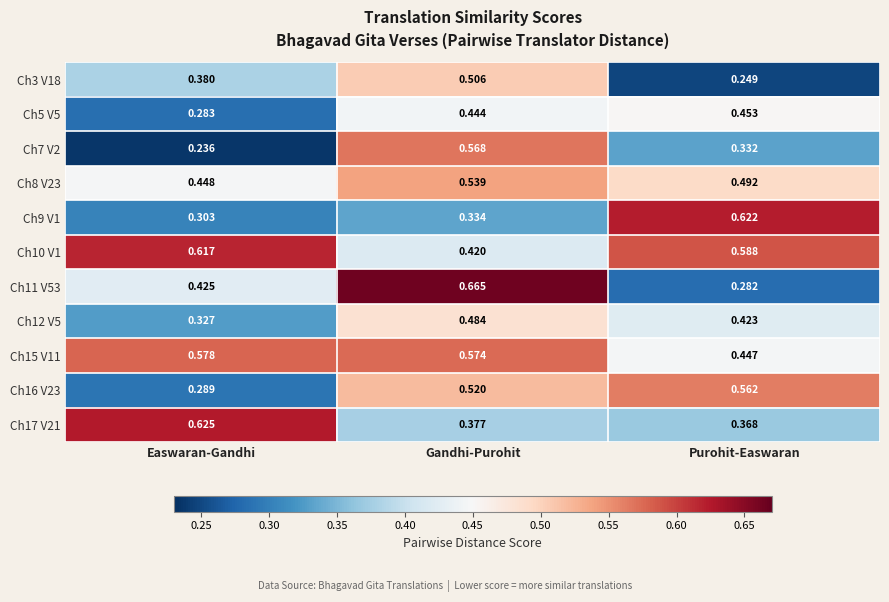

At which category is the sum across all series the highest?

Gandhi-Purohit